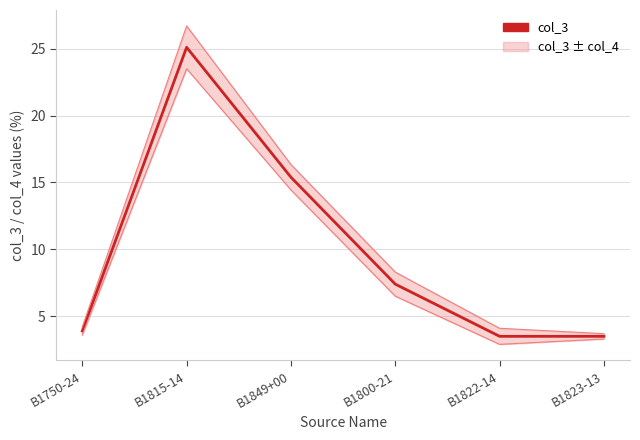

Which category has the lowest value across all series?

B1822-14